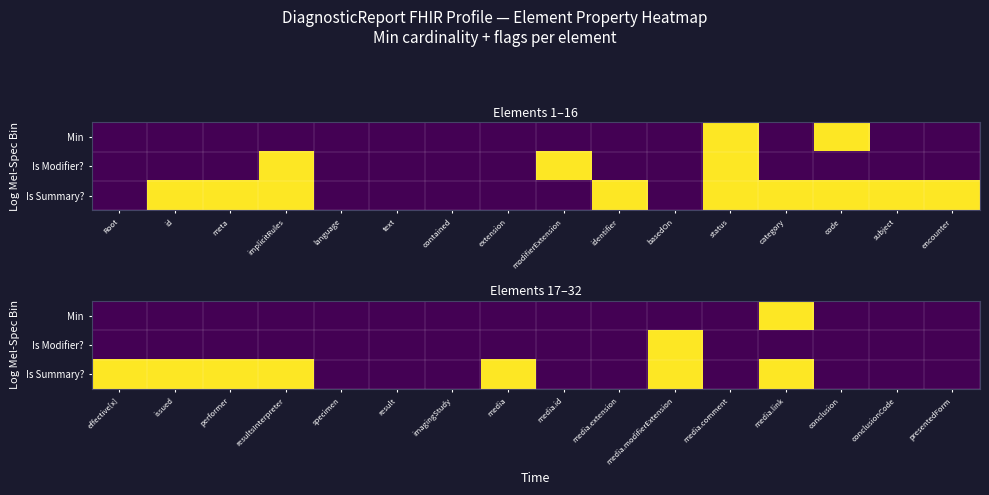

Between presentedForm and media.link, which is larger?

media.link